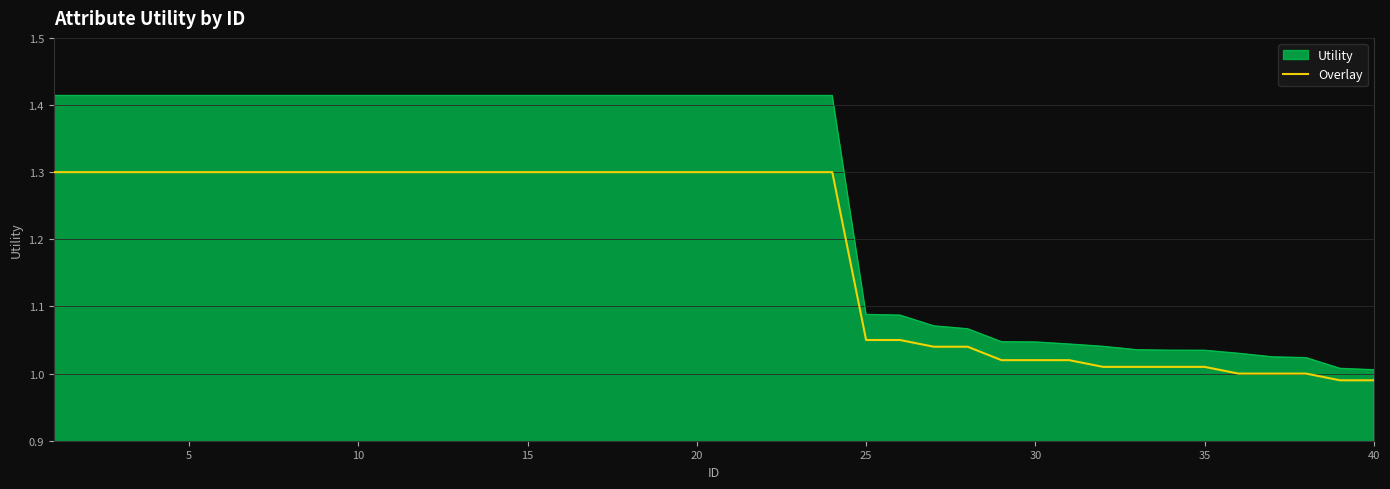

List the series in order of their overall mean, highest first.

Utility, Overlay